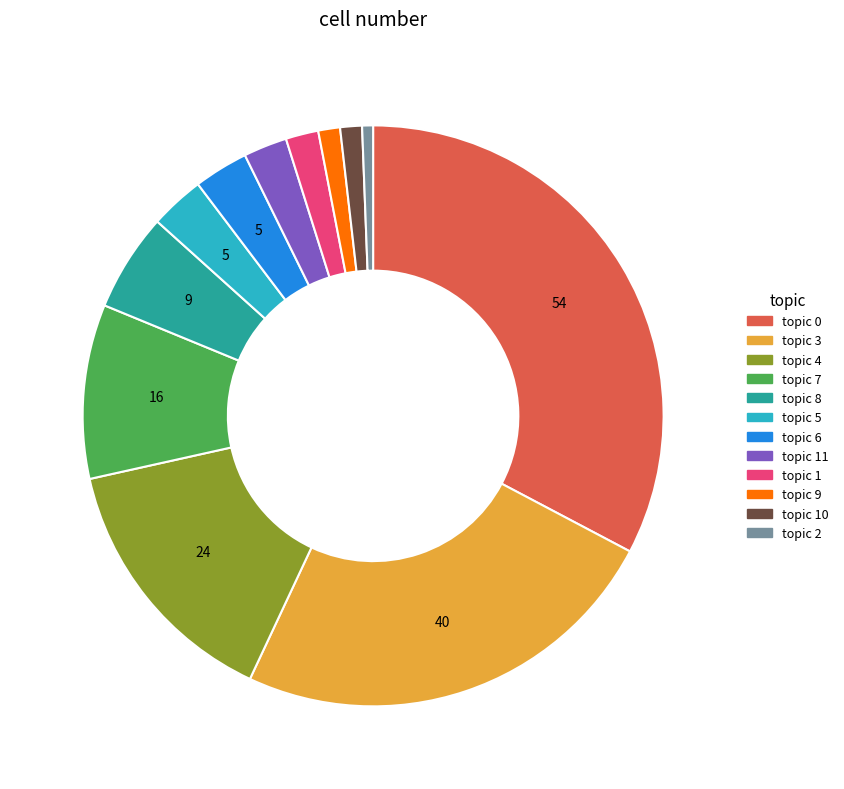

Is the sum of topic 6 and topic 8 greater than half?

No